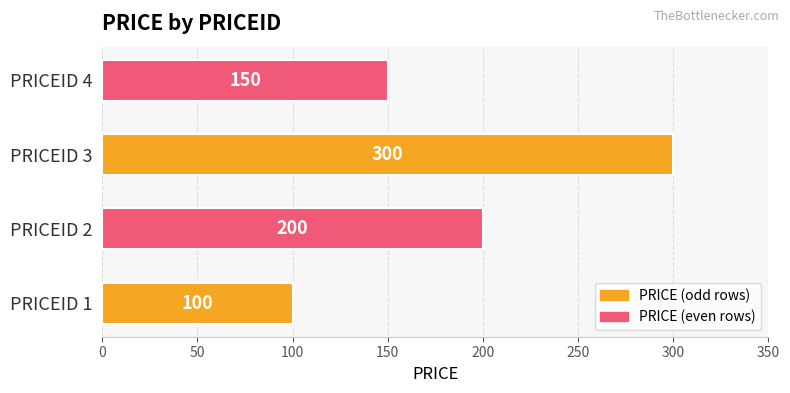

At which label is the value closest to 200?

PRICEID 2